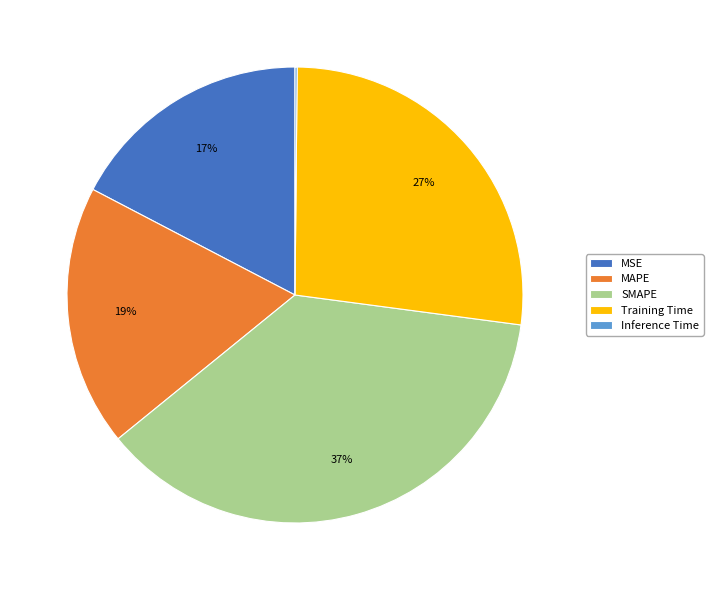

To the nearest percent, what is the combined percentage of MSE and MAPE?

36%